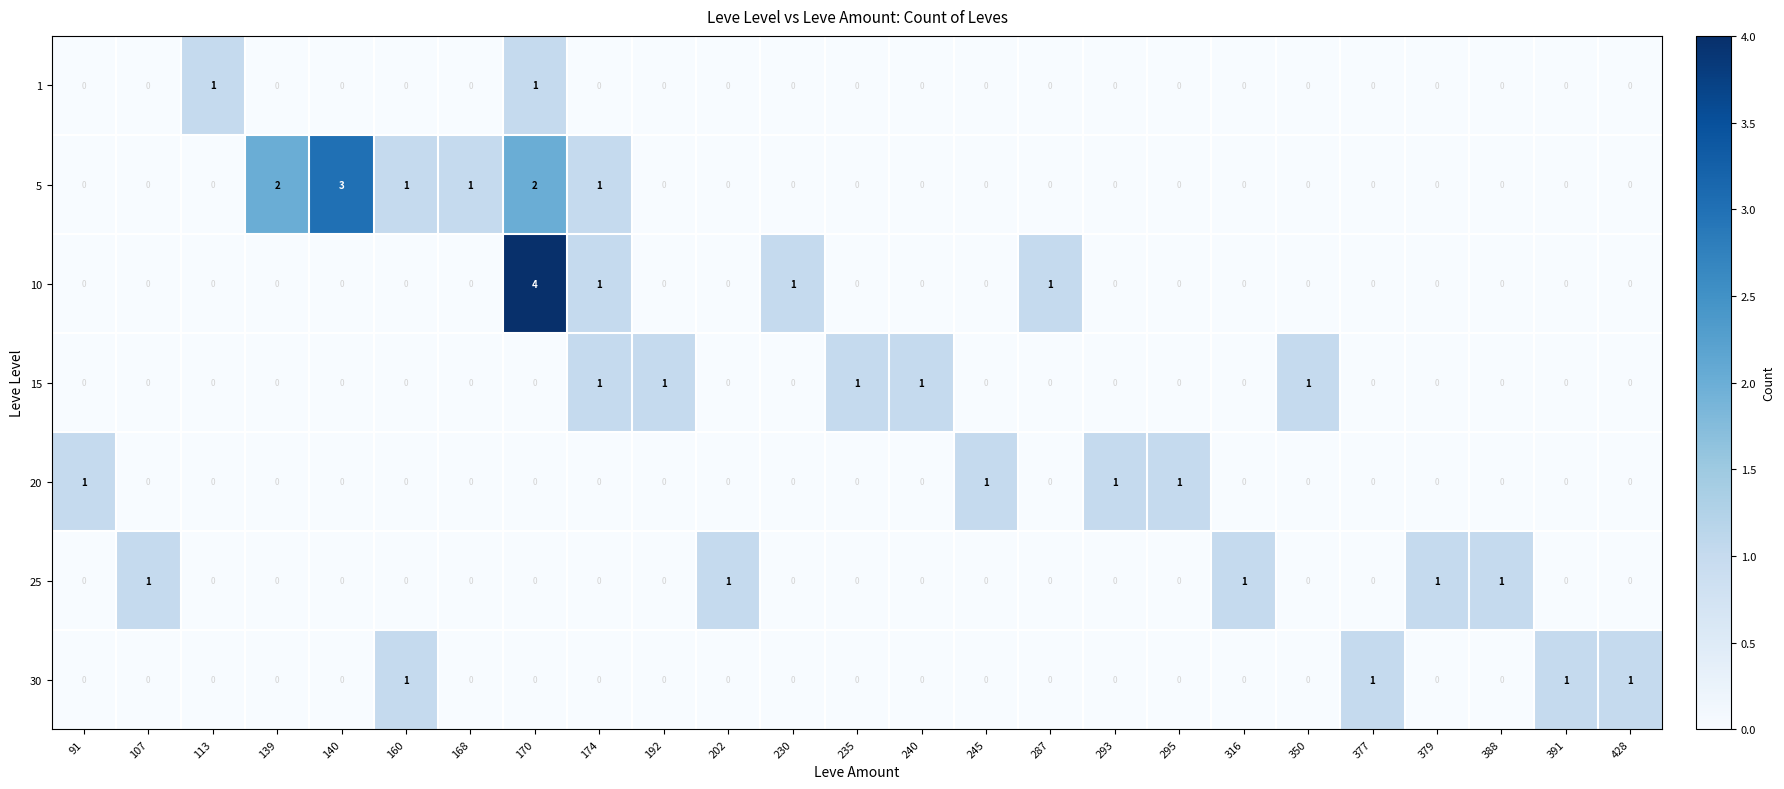

The 25 series shows 1 at 168. True or false?

False